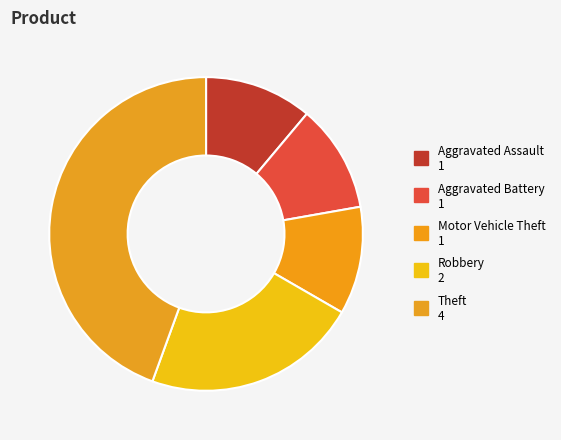

How many segments does this pie chart have?

5